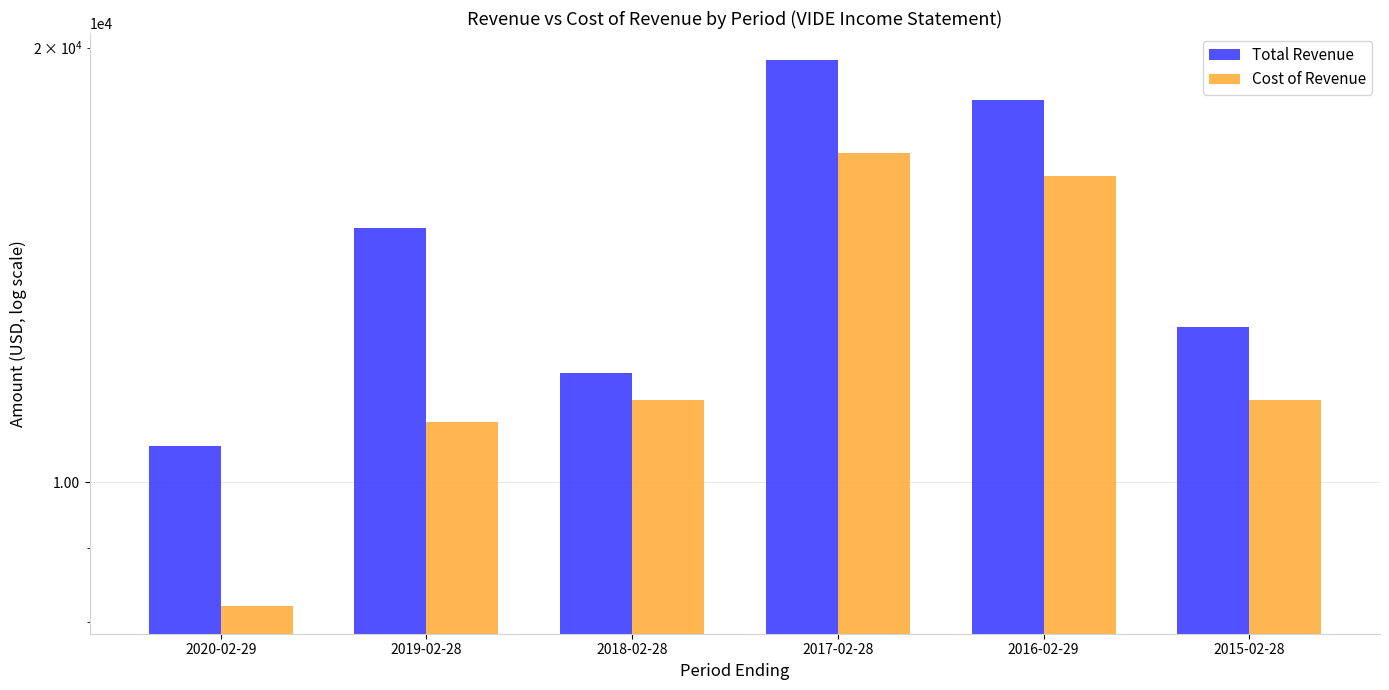

Rank the series by their average value, from lowest to highest.

Cost of Revenue, Total Revenue